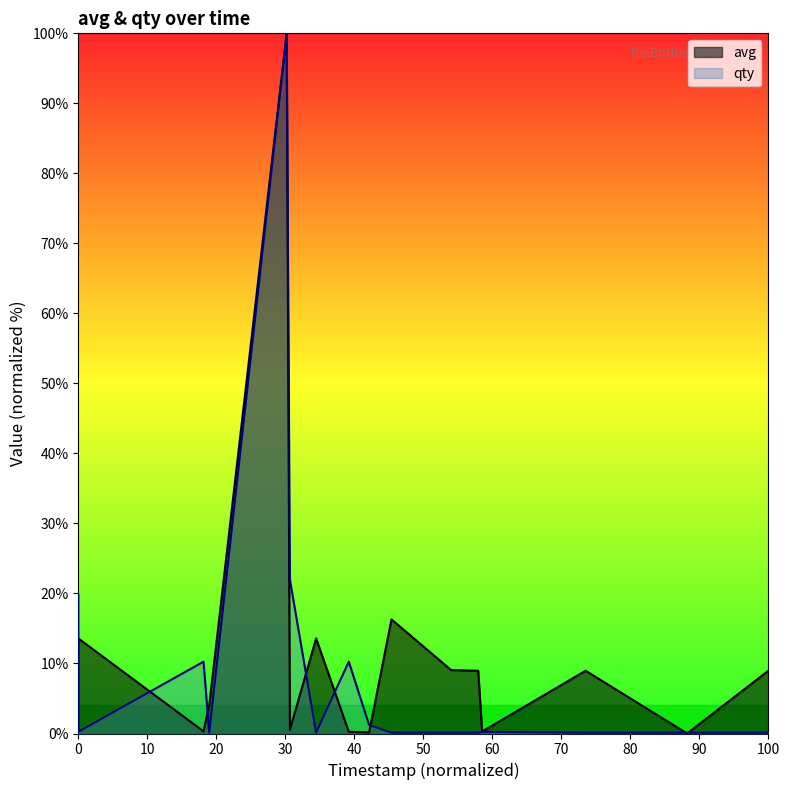

Does the chart display data point markers on the line(s)?

No